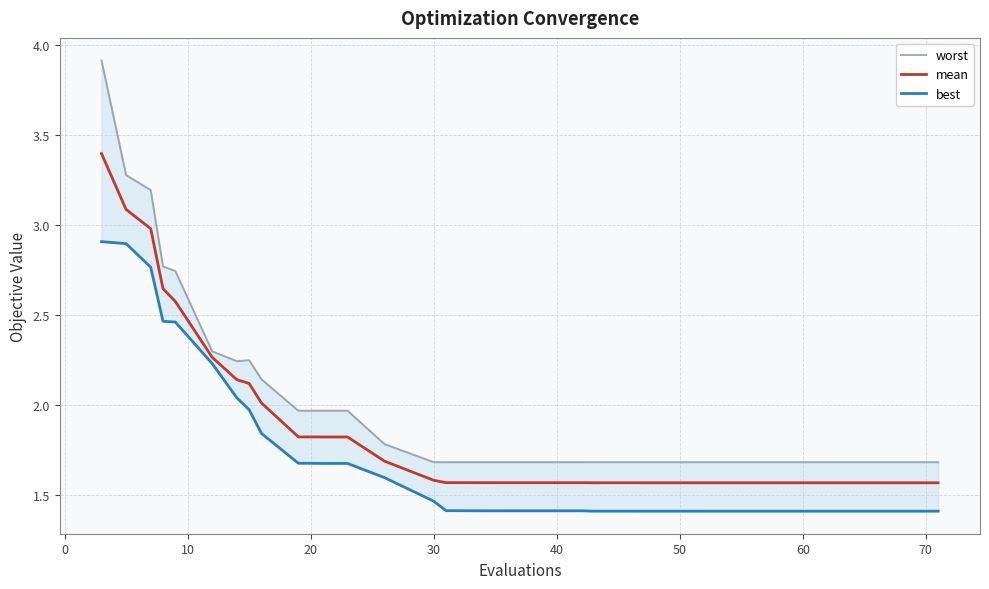

Is the value of mean at 30 greater than the value of best at 40?

Yes